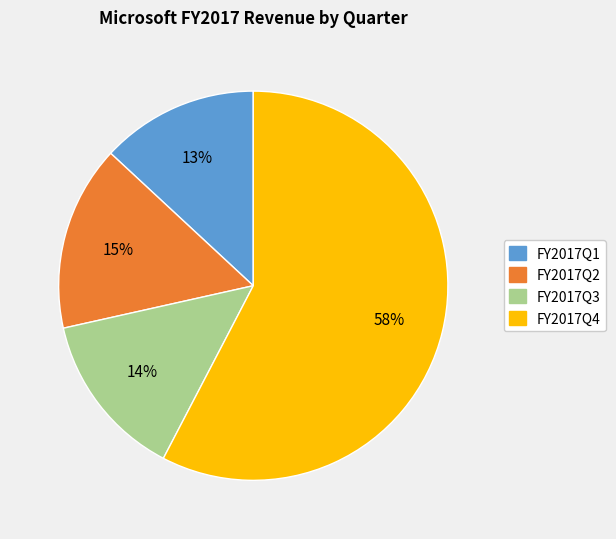

To the nearest percent, what is the average slice percentage?

25%